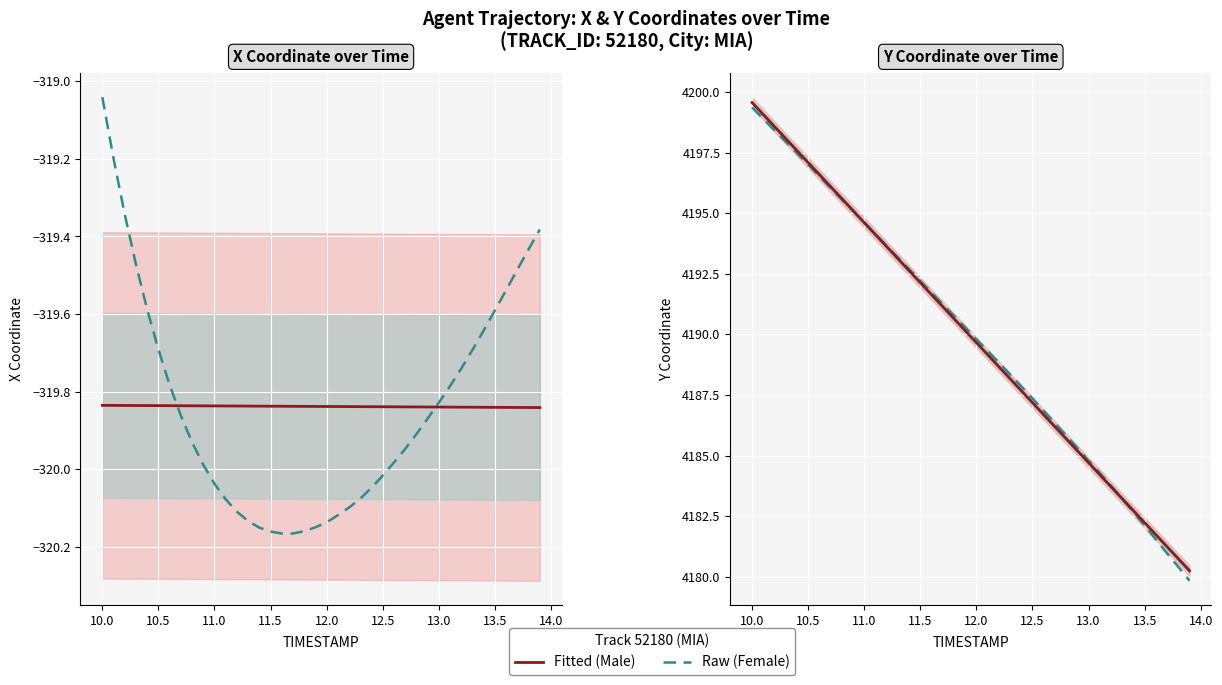

What are all the series names shown in the legend?

Raw (Female), Fitted (Male)